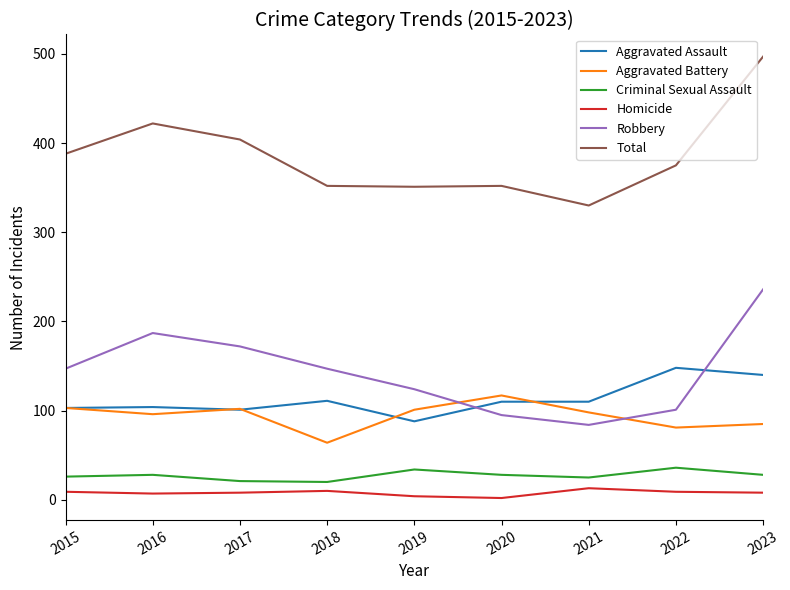

At which category is the sum across all series the highest?

2023